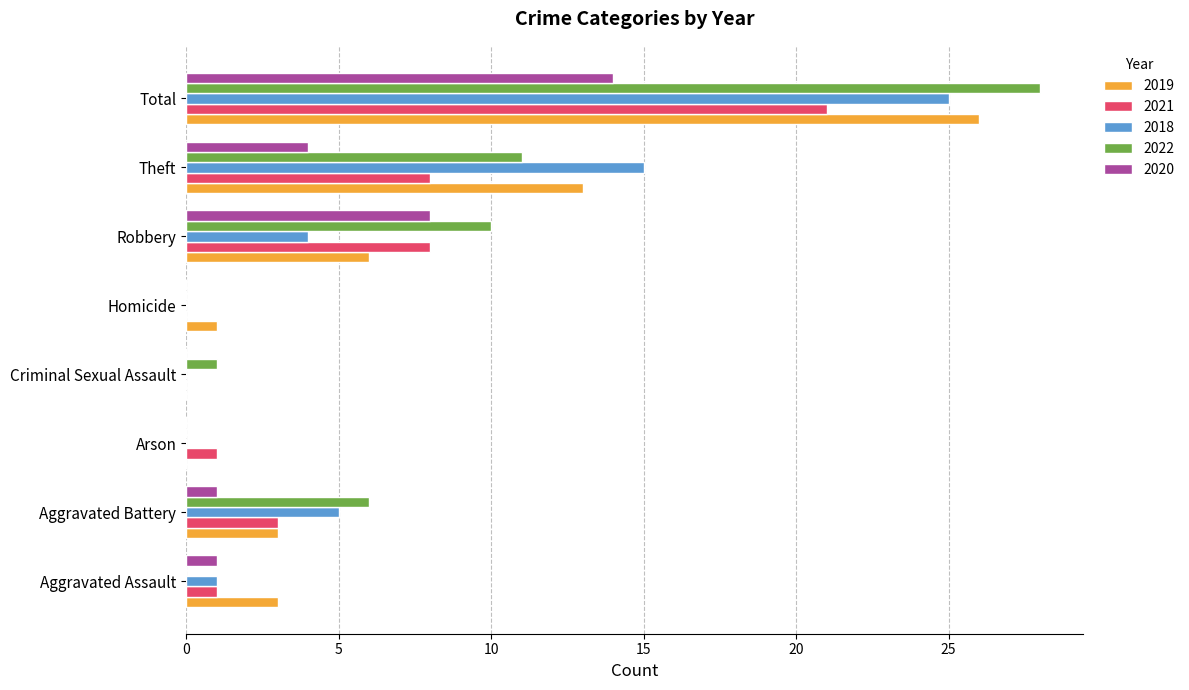

What is the maximum value for 2018?

25